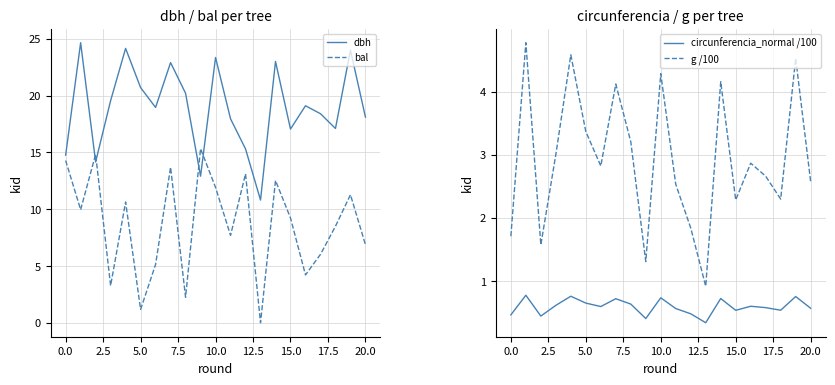

The bal series shows 2.1 at 5.0. True or false?

False